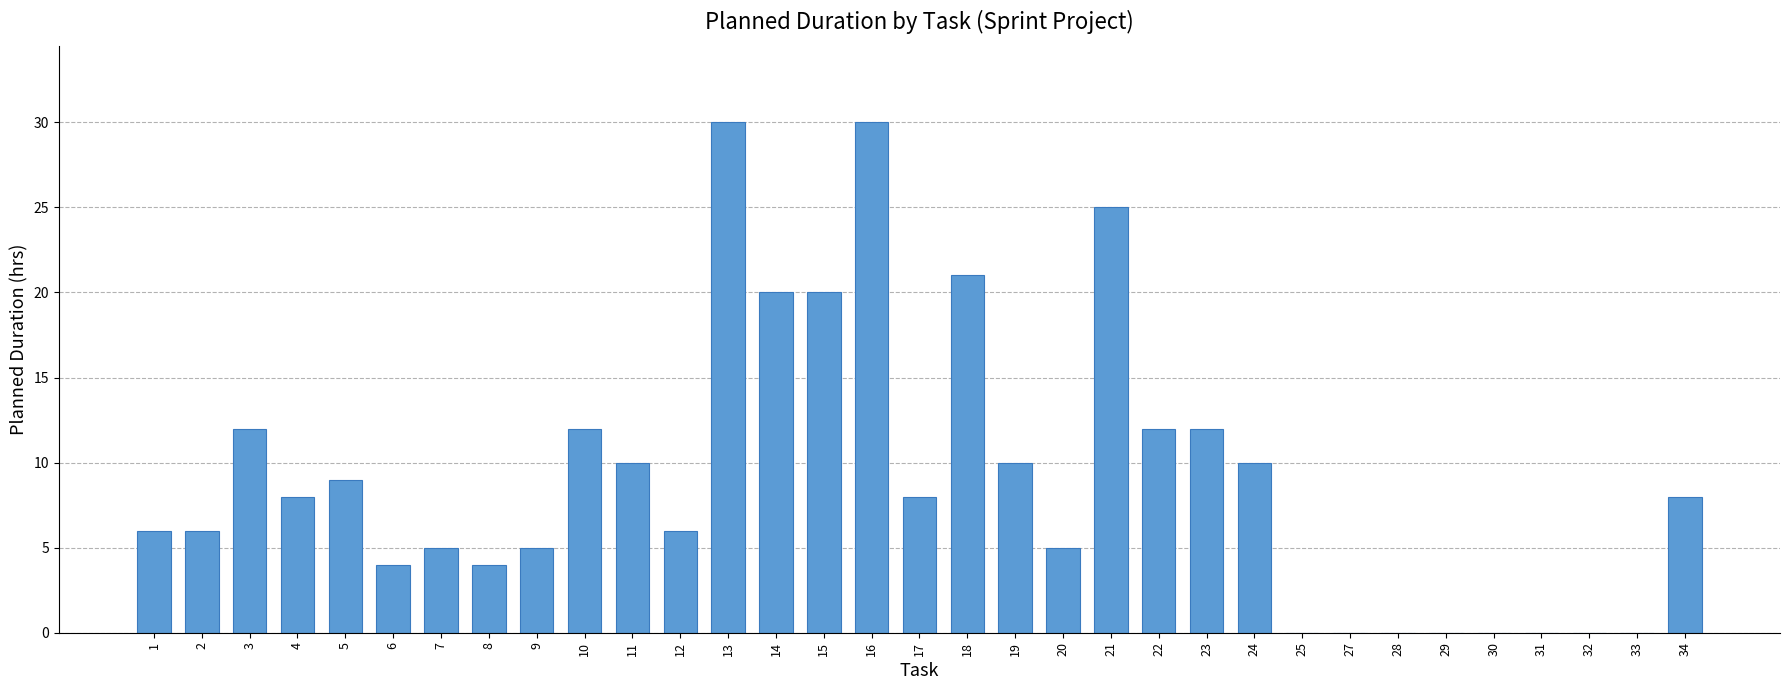

True or false: the data shows 21 at 23.

False